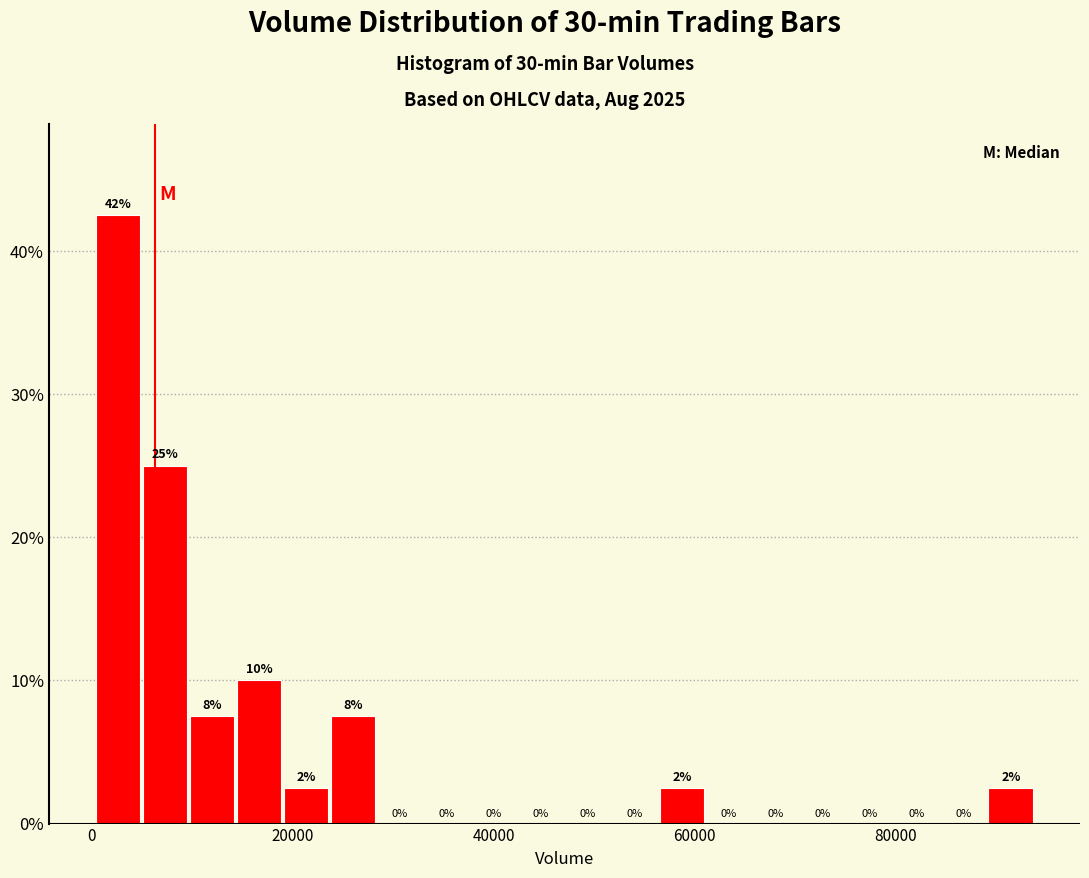

Around what value on the x-axis is the tallest bar? Give the approximate position of its centre, as read against the axis.

2000